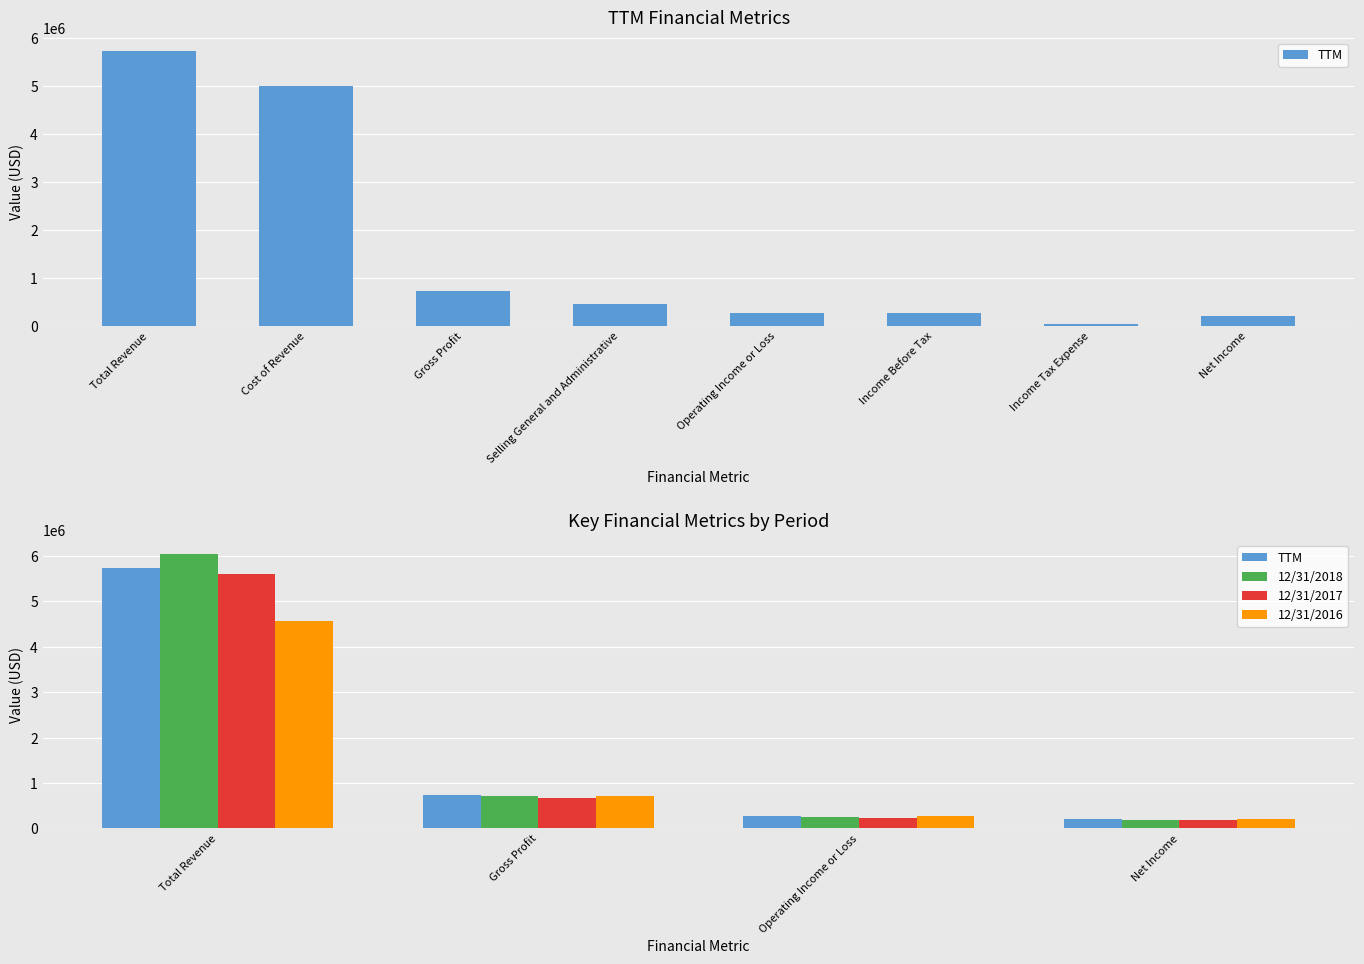

Are the bars grouped side by side (vs. stacked)?

Yes